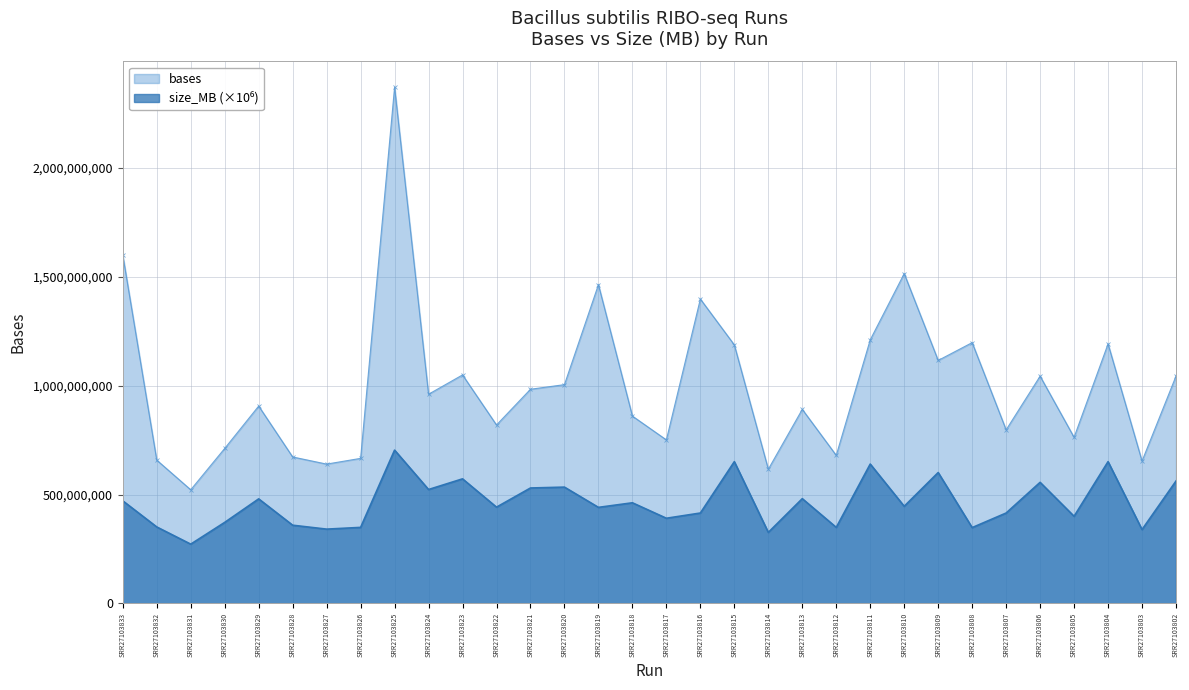

Which category has the highest value in the bases series?

SRR27103825